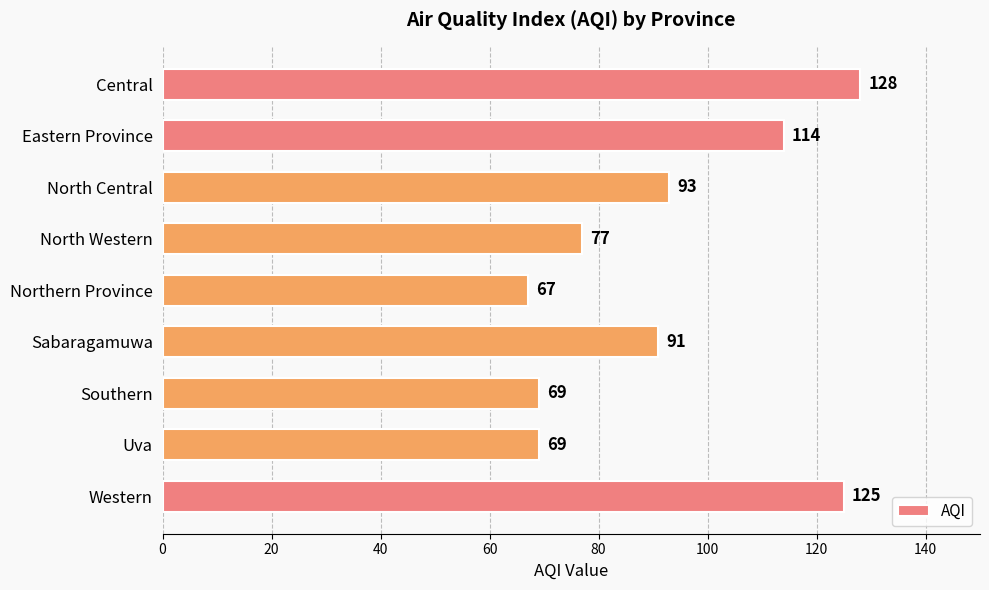

What is the label of the 2nd bar from the top?

Eastern Province